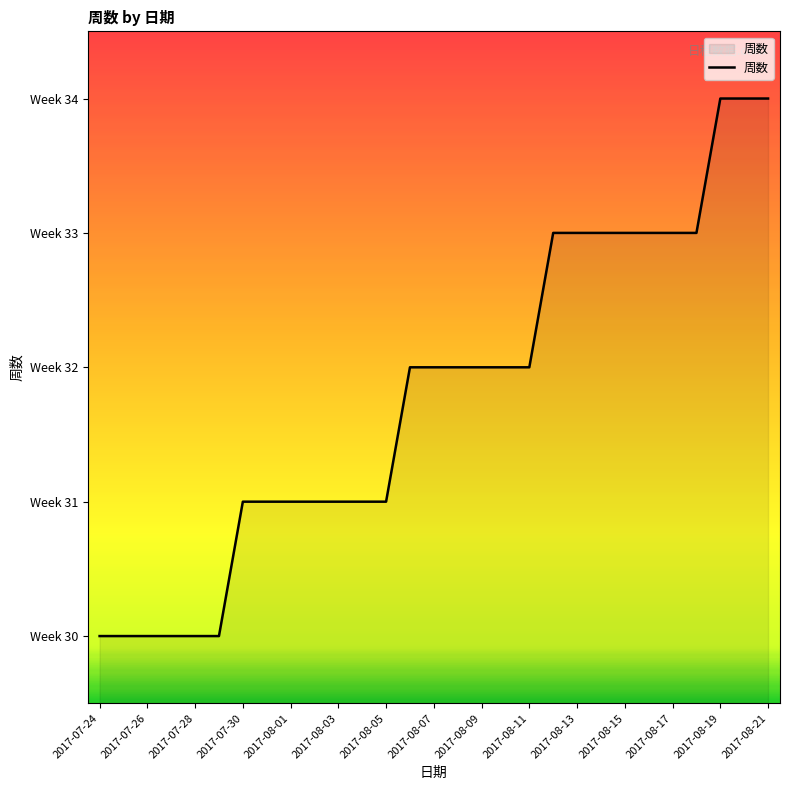

Which category has the lowest value across all series?

2017-07-24